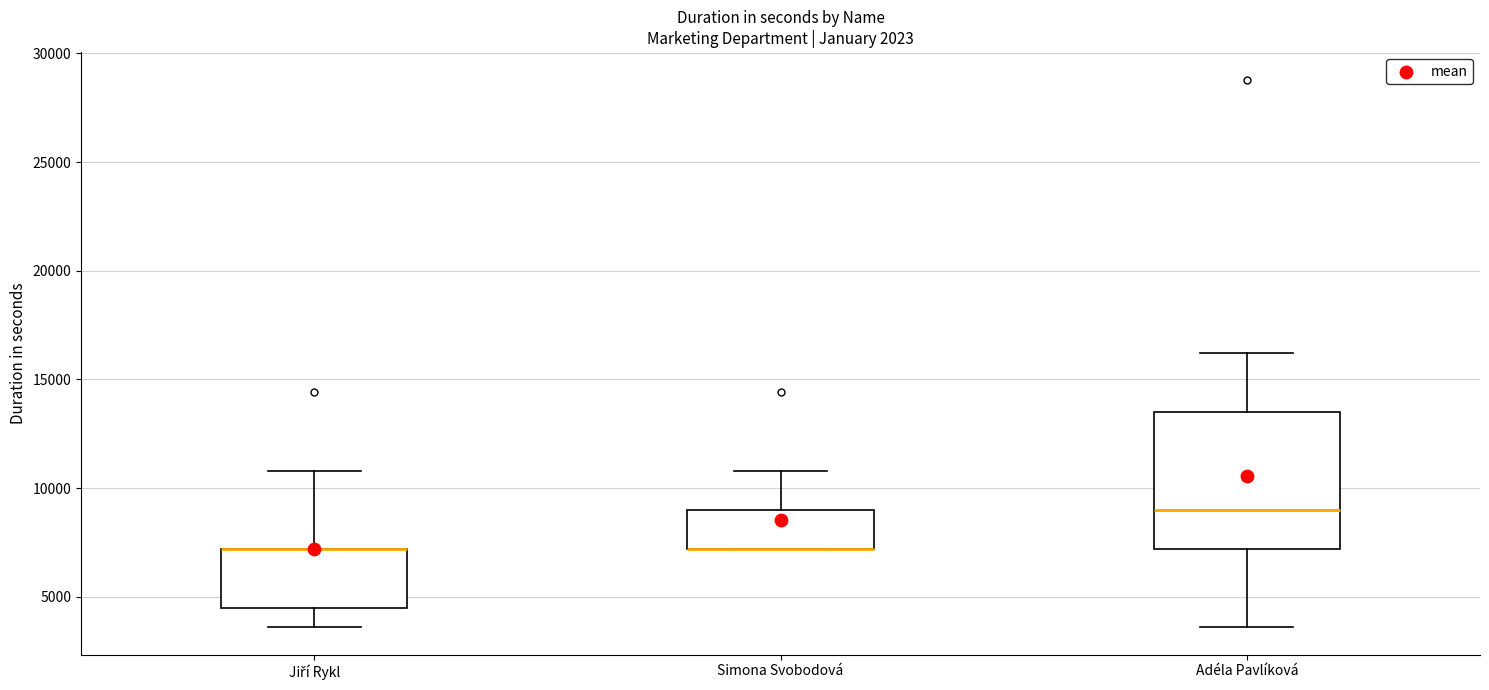

Reading left to right, read every box against the y-axis: the position of its median line, the range the box covers, and the ends of its whiskers. The values are not printed on the chart, so give them approximately, as read against the axis.

Jiří Rykl: median 7000 (drawn on the box's upper edge), box 4500 to 7000, whiskers 3500 to 11000
Simona Svobodová: median 7000 (drawn on the box's lower edge), box 7000 to 9000, whiskers 7000 to 11000
Adéla Pavlíková: median 9000, box 7000 to 13500, whiskers 3500 to 16000